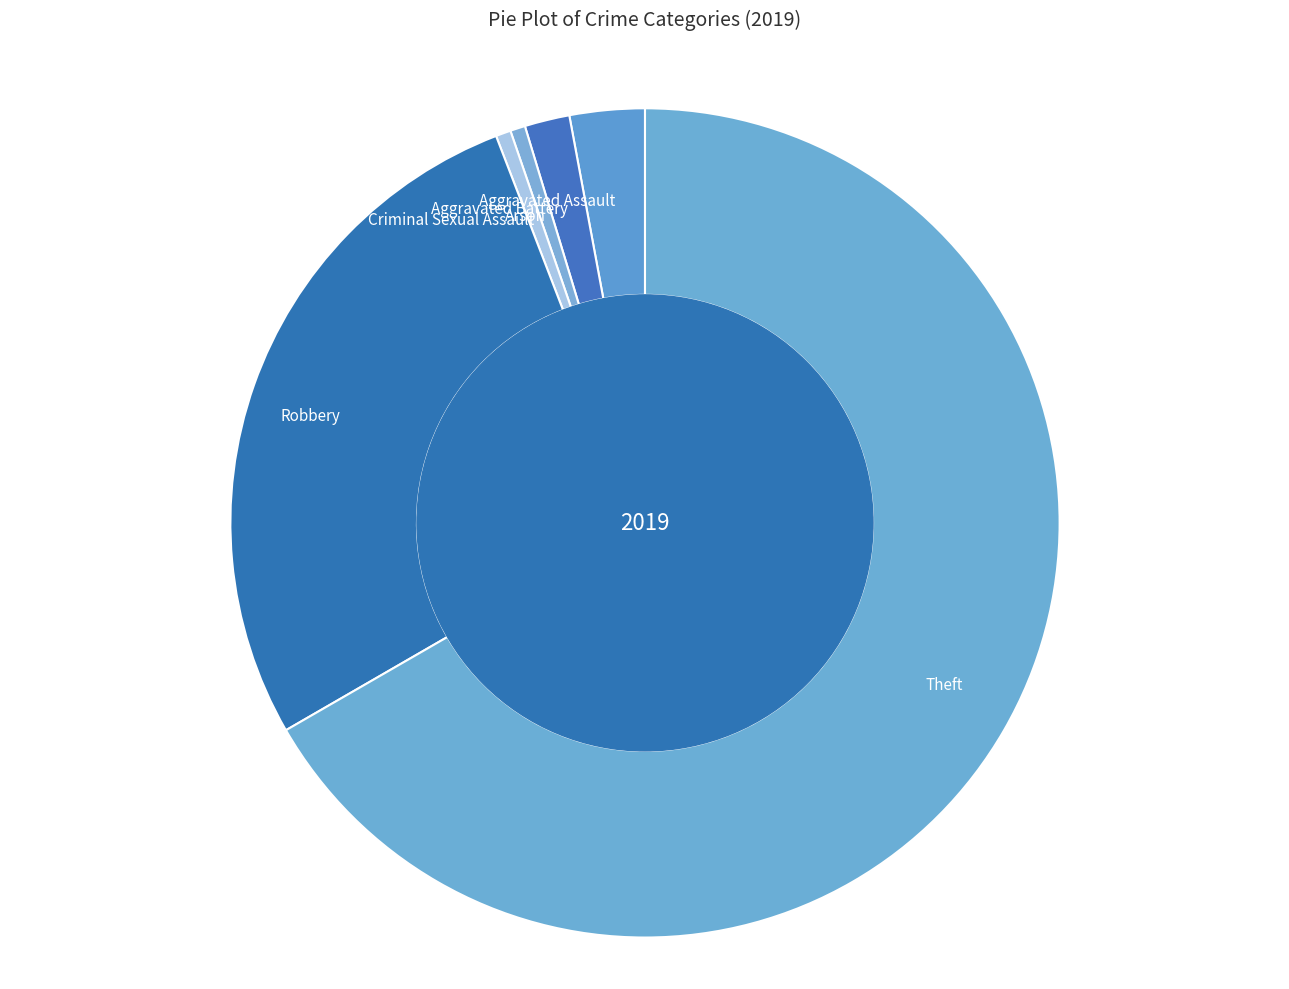

Which category has the biggest portion of the pie?

Theft